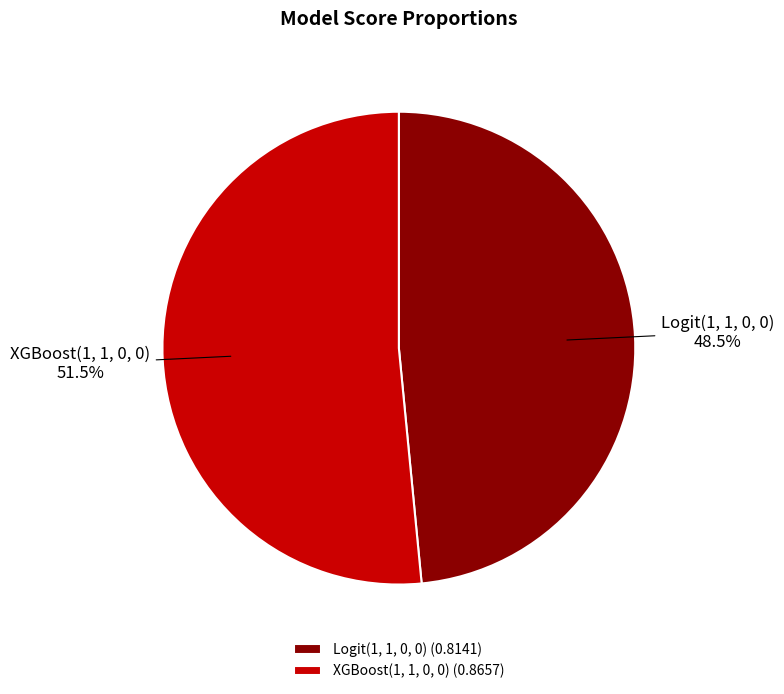

How many slices are in this pie chart?

2